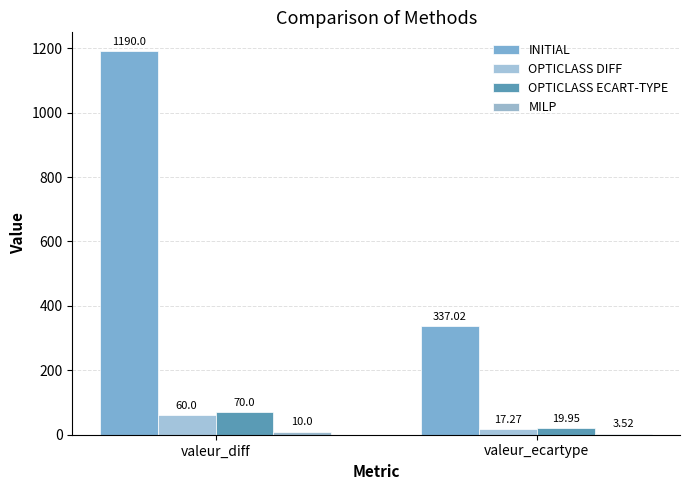

Count the number of categories in the chart.

2